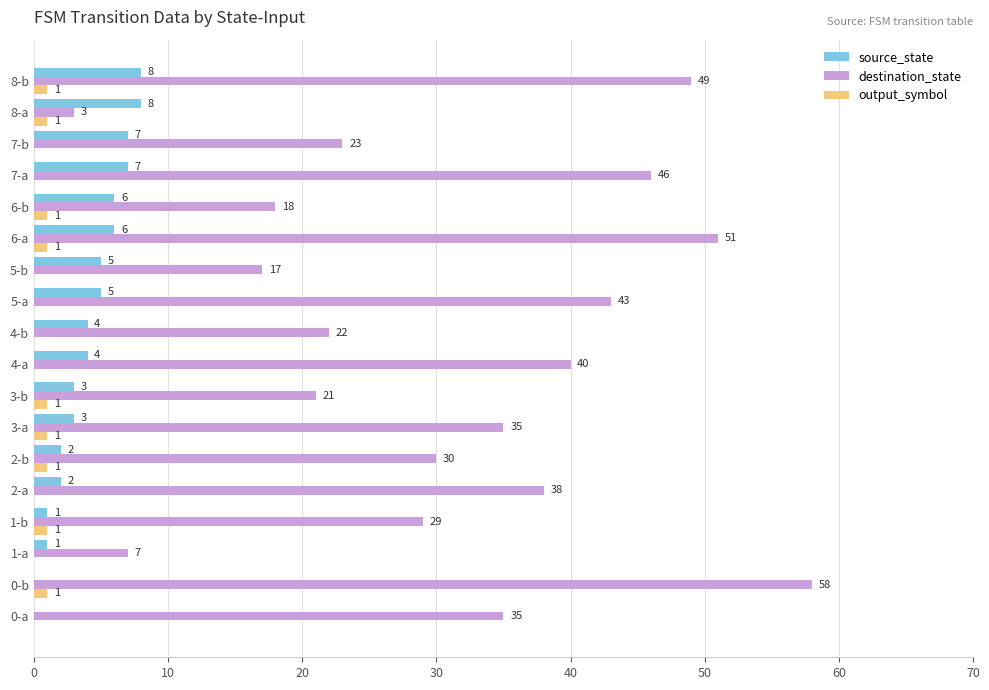

What is the sum of the source_state values at 3-a and 4-b?

7